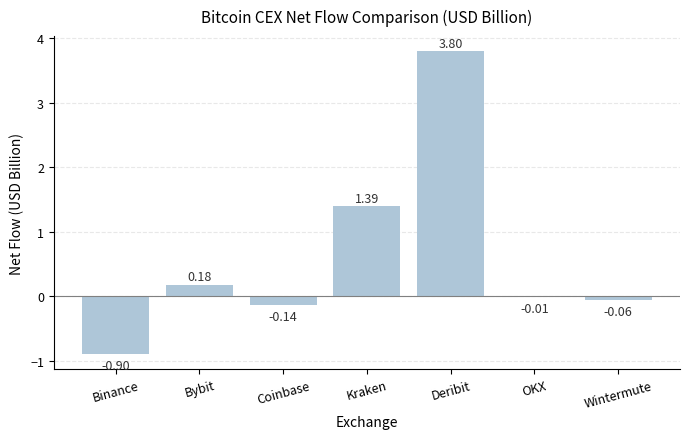

Which label corresponds to the largest value in the chart?

Deribit